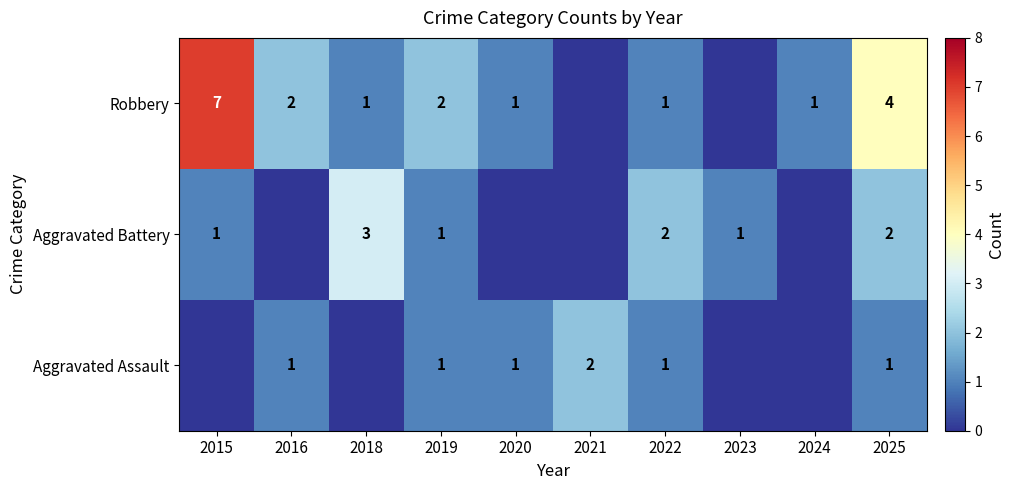

The value of Aggravated Battery at 2023 is 0. True or false?

False